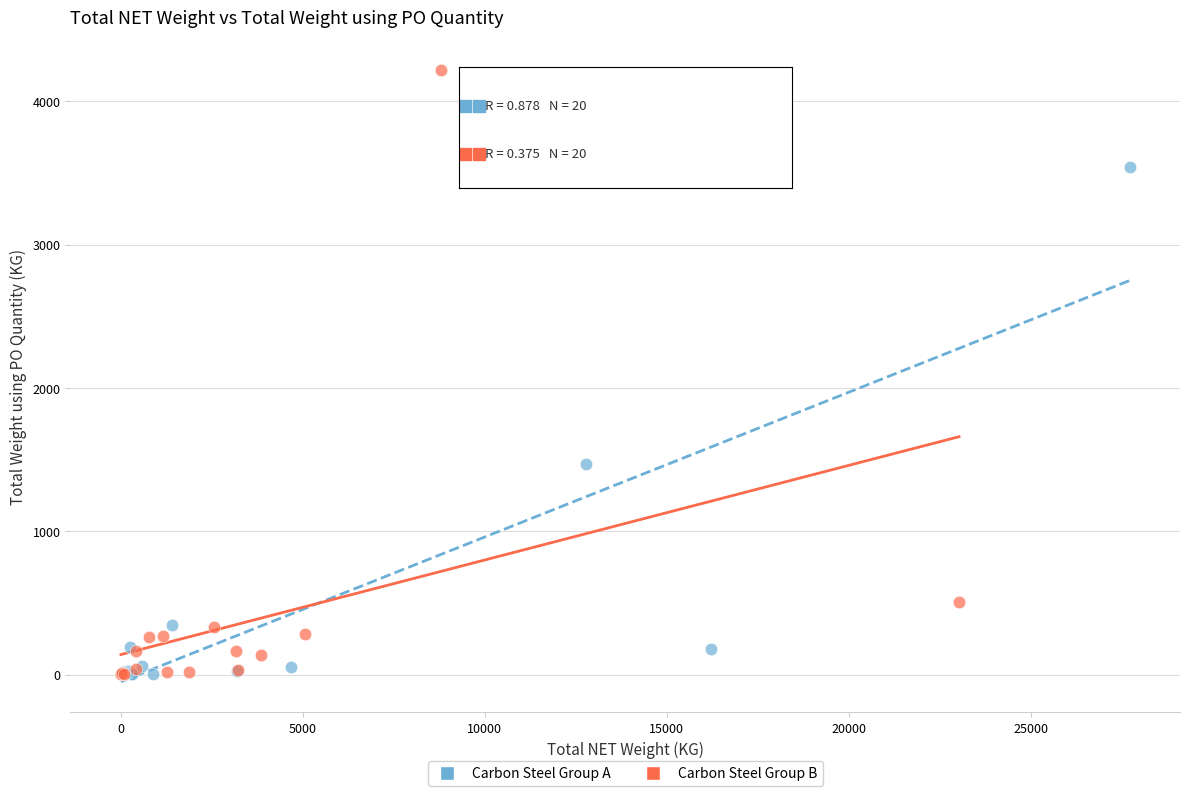

Which series has the widest spread of Y values?

Carbon Steel Group B